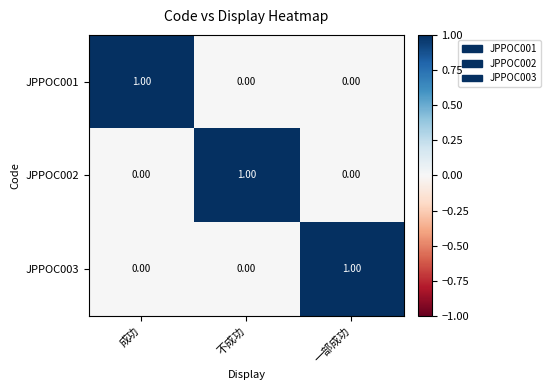

Is the value of JPPOC003 at 成功 greater than the value of JPPOC001 at 成功?

No